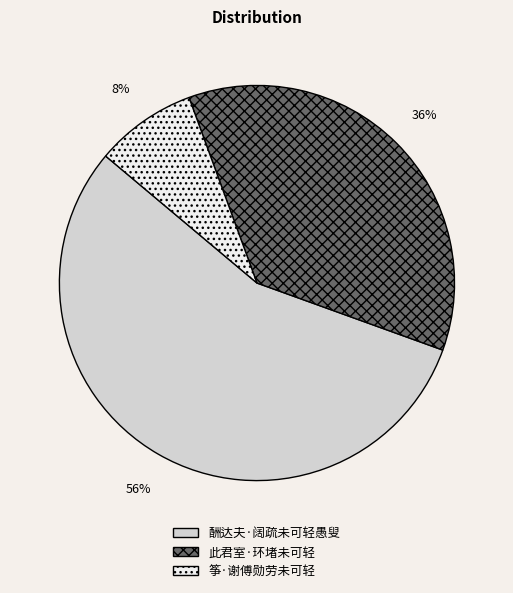

To the nearest percent, what is the average slice percentage?

33%